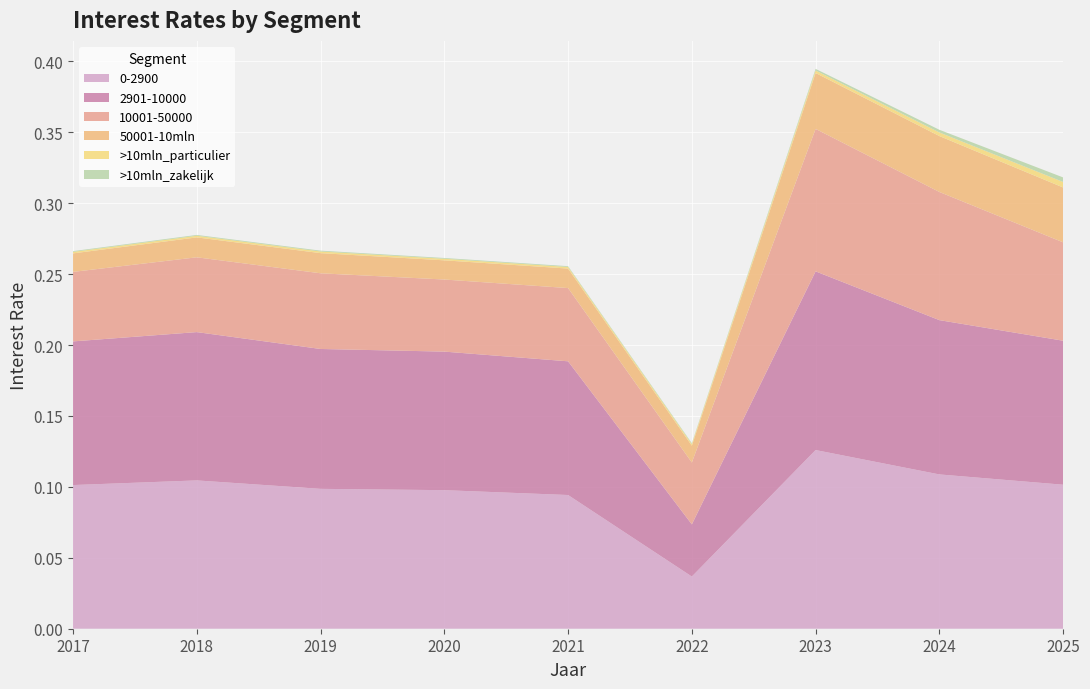

Reading left to right, transcribe all the data shown in this chart.

0-2900: 2017=0.1	2018=0.1	2019=0.1	2020=0.1	2021=0.1	2022=0.0	2023=0.1	2024=0.1	2025=0.1
2901-10000: 2017=0.1	2018=0.1	2019=0.1	2020=0.1	2021=0.1	2022=0.0	2023=0.1	2024=0.1	2025=0.1
10001-50000: 2017=0.0	2018=0.1	2019=0.1	2020=0.1	2021=0.1	2022=0.0	2023=0.1	2024=0.1	2025=0.1
50001-10mln: 2017=0.0	2018=0.0	2019=0.0	2020=0.0	2021=0.0	2022=0.0	2023=0.0	2024=0.0	2025=0.0
>10mln_particulier: 2017=0.0	2018=0.0	2019=0.0	2020=0.0	2021=0.0	2022=0.0	2023=0.0	2024=0.0	2025=0.0
>10mln_zakelijk: 2017=0.0	2018=0.0	2019=0.0	2020=0.0	2021=0.0	2022=0.0	2023=0.0	2024=0.0	2025=0.0